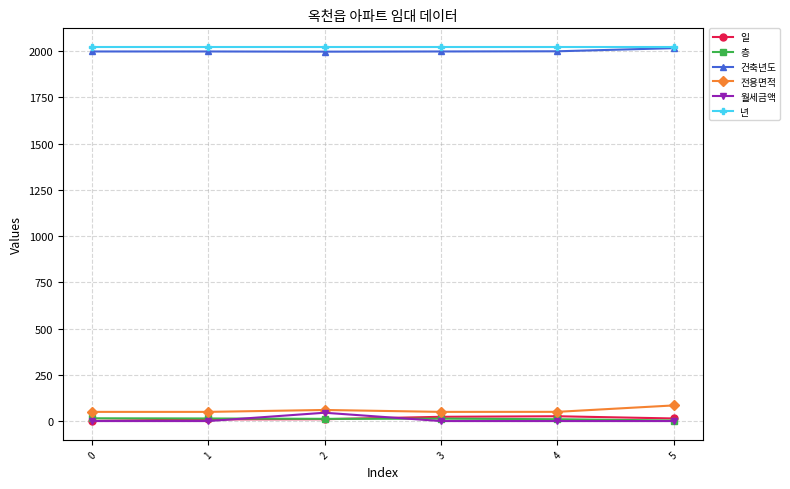

What is the maximum value for 일?

26.0